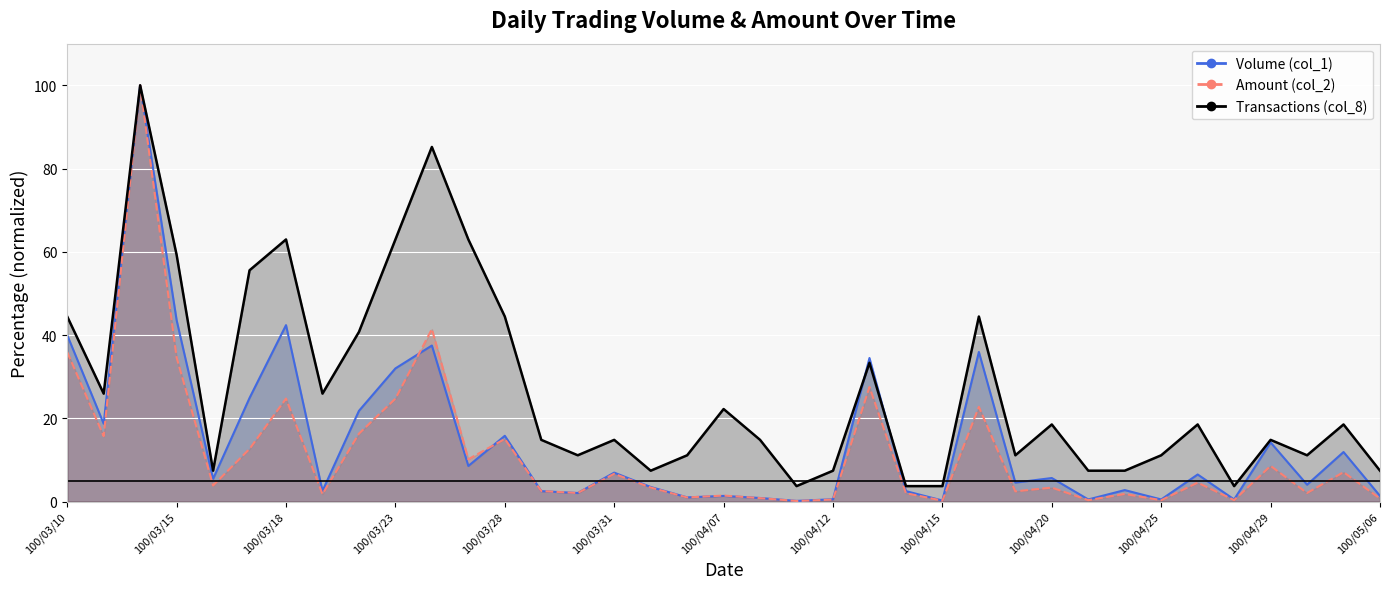

Where is the first local minimum for Transactions (col_8)?

100/03/11